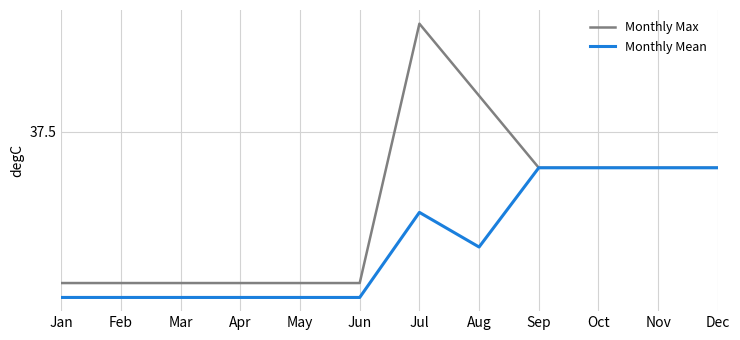

Reading left to right, list all the values displayed in this chart.

Monthly Max: Jan=35.4	Feb=35.4	Mar=35.4	Apr=35.4	May=35.4	Jun=35.4	Jul=39.0	Aug=38.0	Sep=37.0	Oct=37.0	Nov=37.0	Dec=37.0
Monthly Mean: Jan=35.2	Feb=35.2	Mar=35.2	Apr=35.2	May=35.2	Jun=35.2	Jul=36.4	Aug=35.9	Sep=37.0	Oct=37.0	Nov=37.0	Dec=37.0